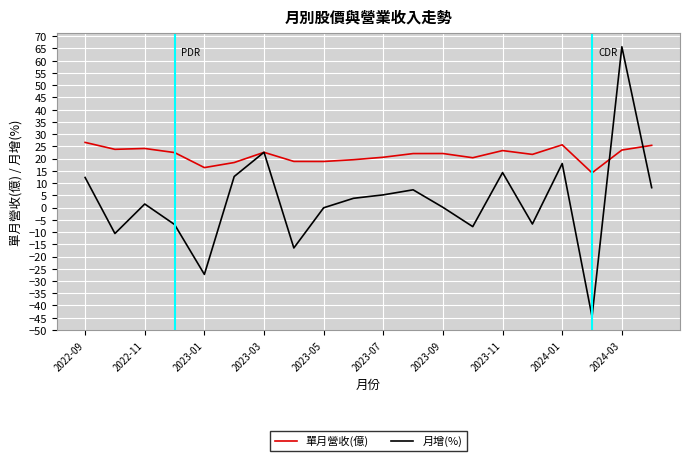

What is the maximum value shown in the chart?

65.7